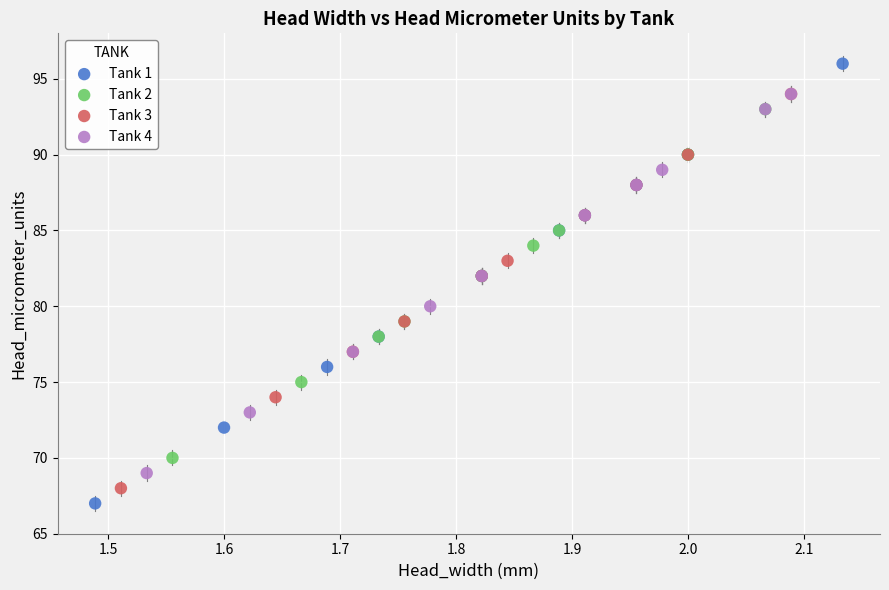

Which series reaches the maximum Y coordinate?

Tank 1